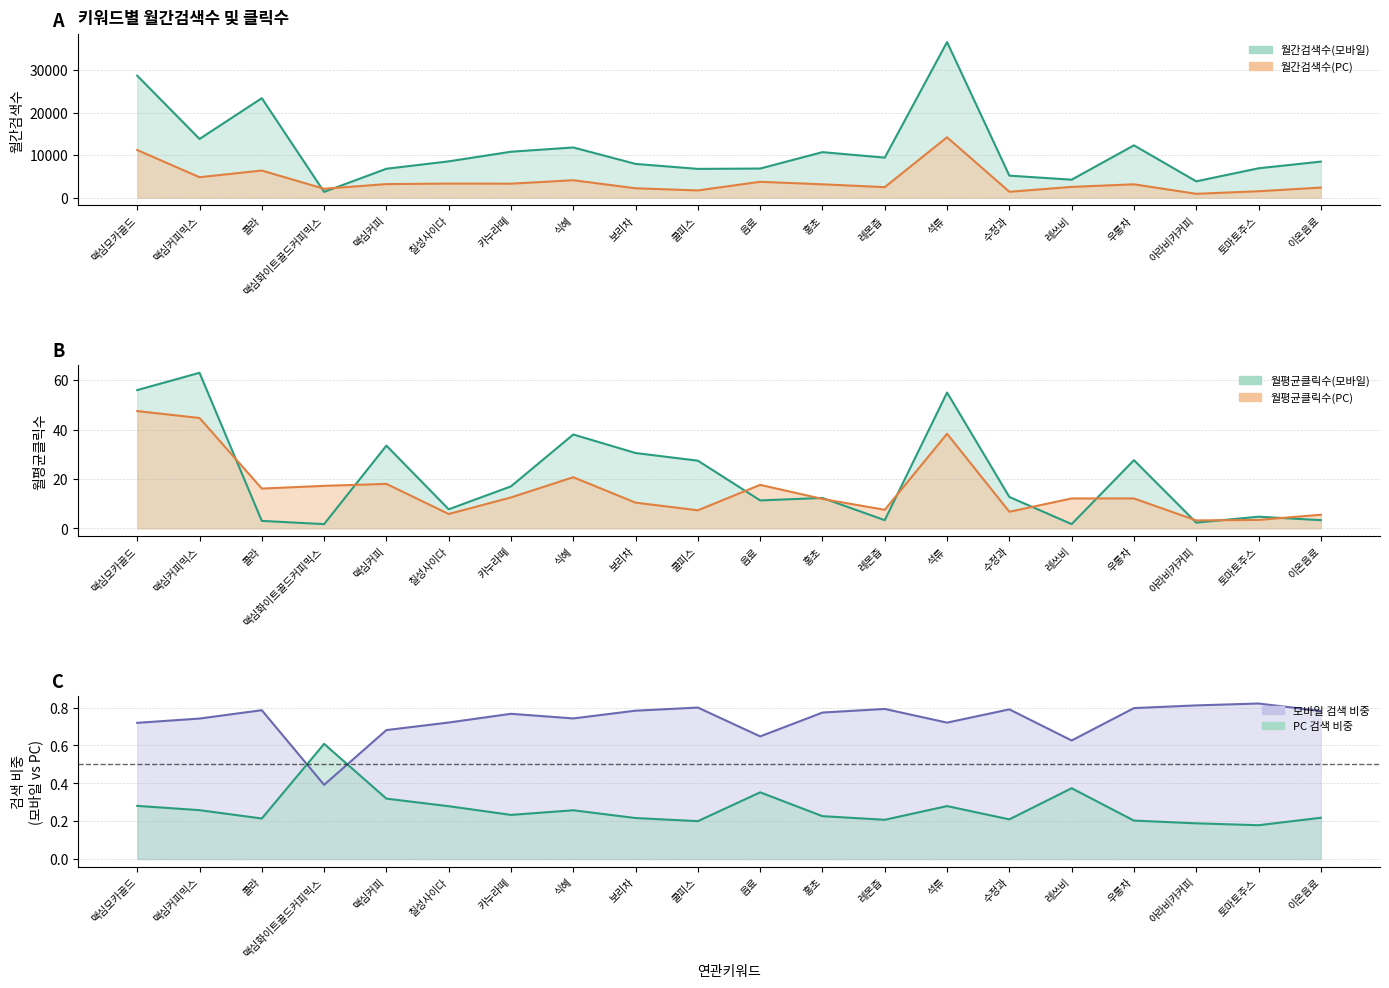

What is the label of the 14th point from the right?

카누라떼